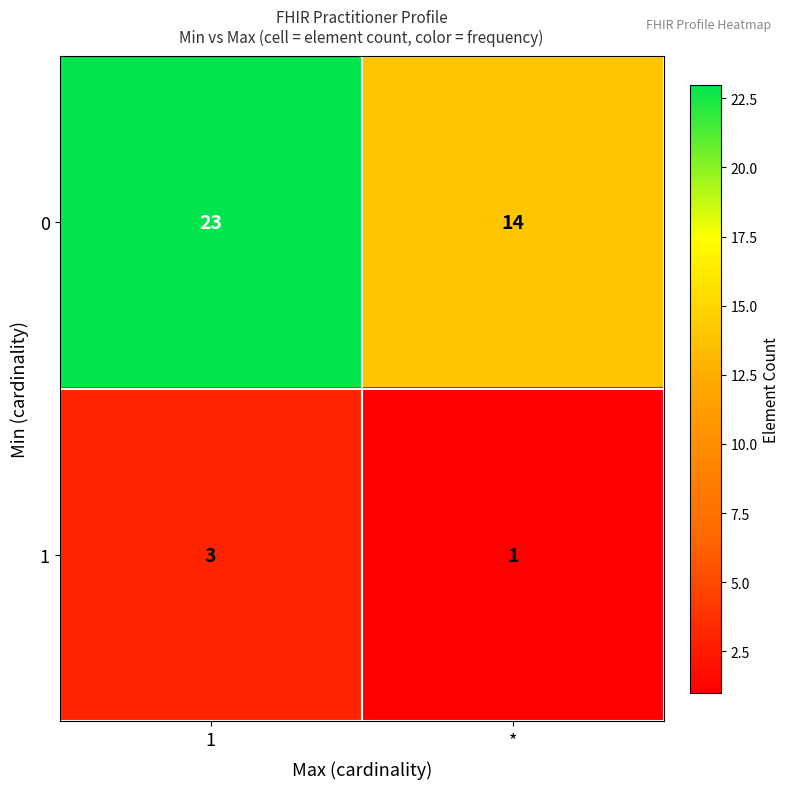

Which series has the largest range (max minus min)?

row_0